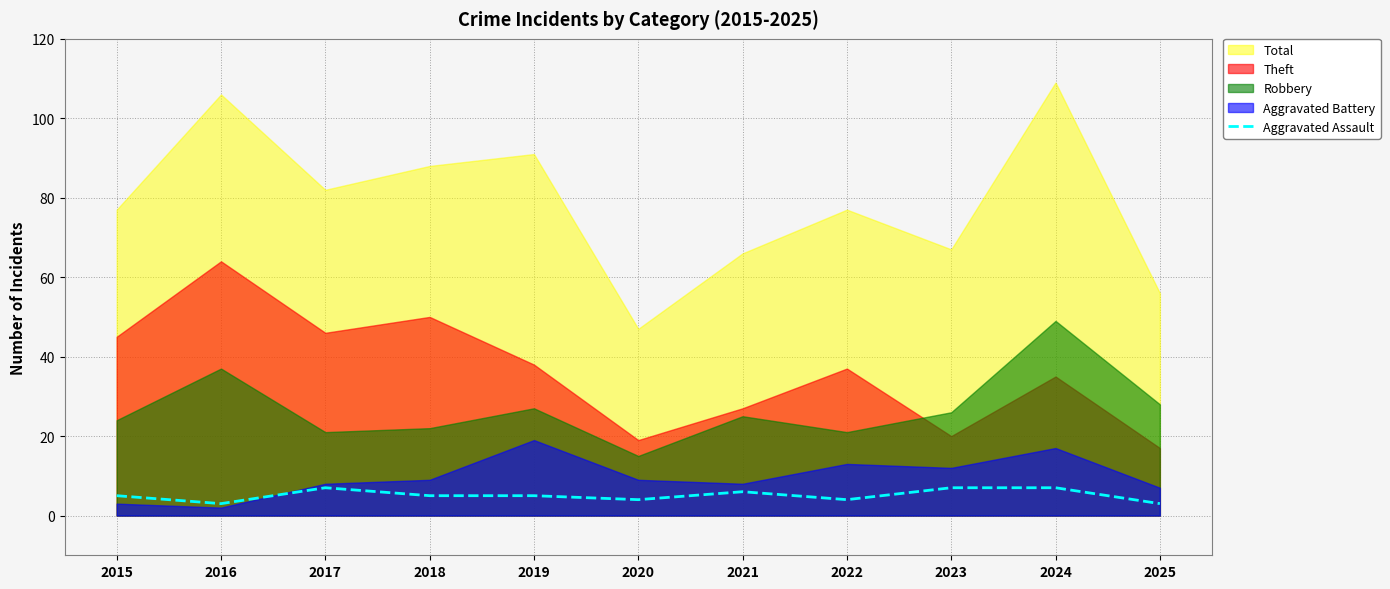

True or false: there are more than 1 points higher than both neighbors.

True